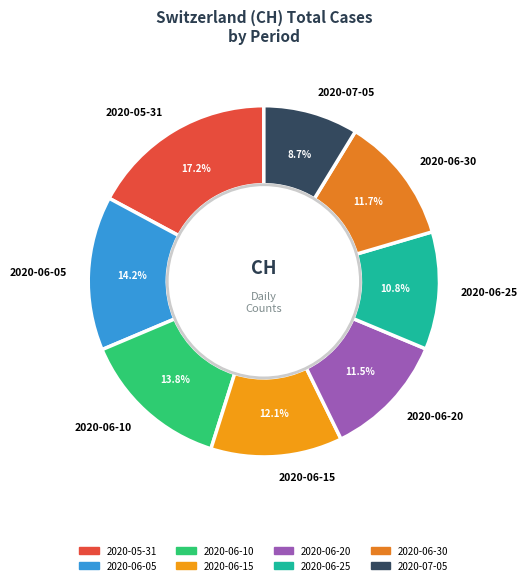

Which slice is the largest?

2020-05-31